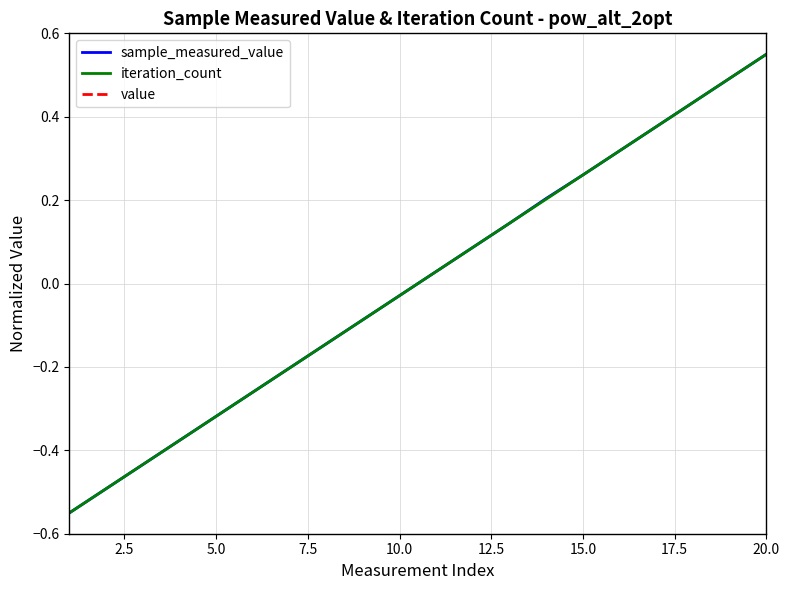

Which category has the highest value in the sample_measured_value series?

20.0